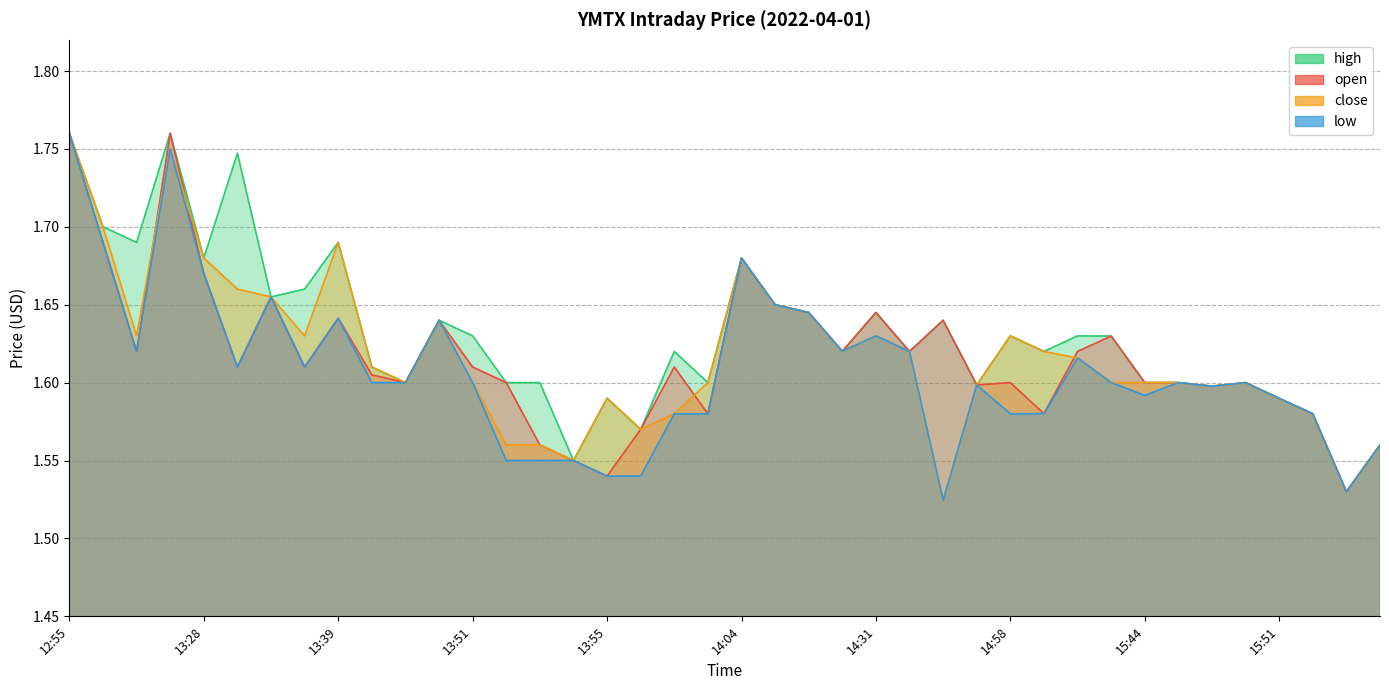

What is the sum of all low values?

64.3